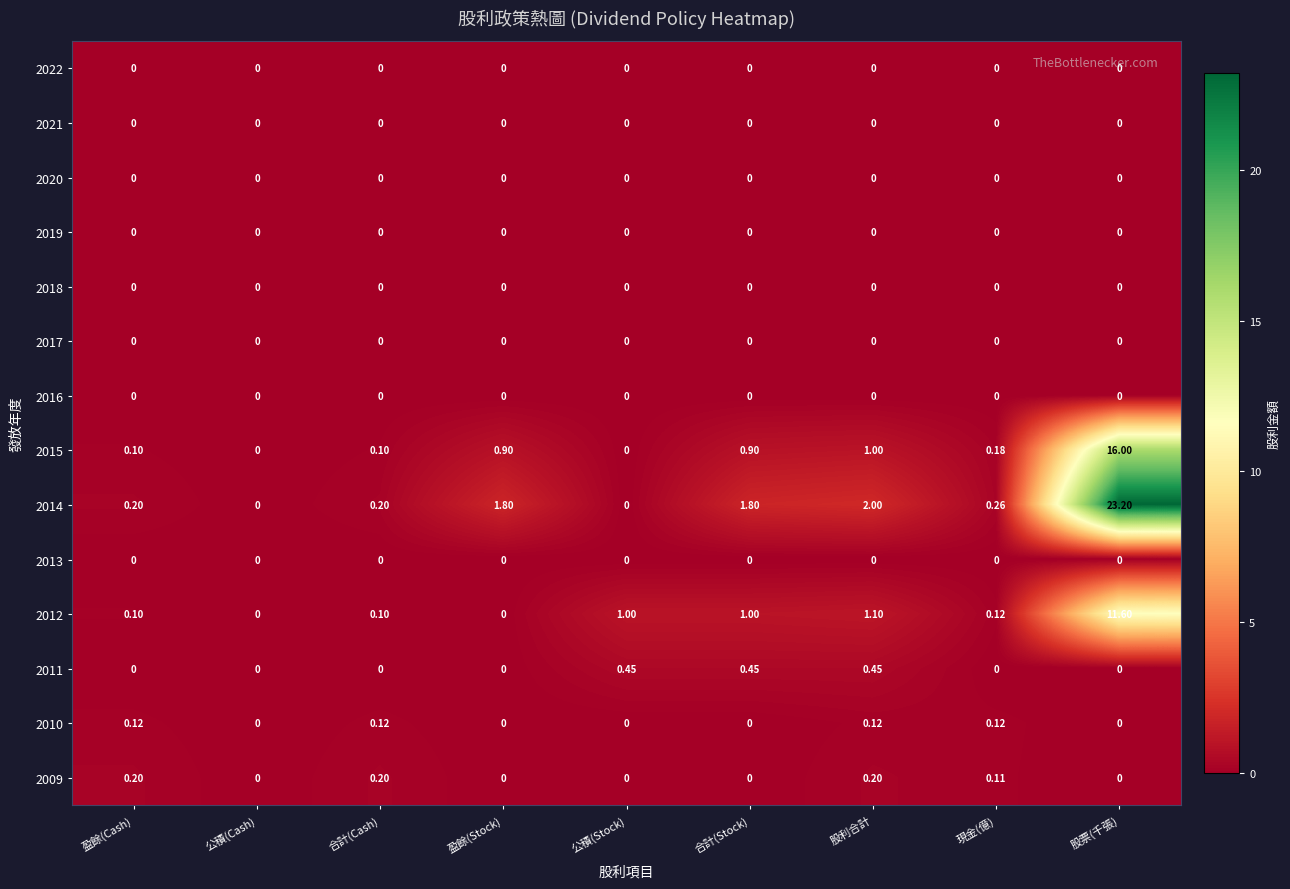

At which category does the chart reach its peak across all series?

股票(千張)